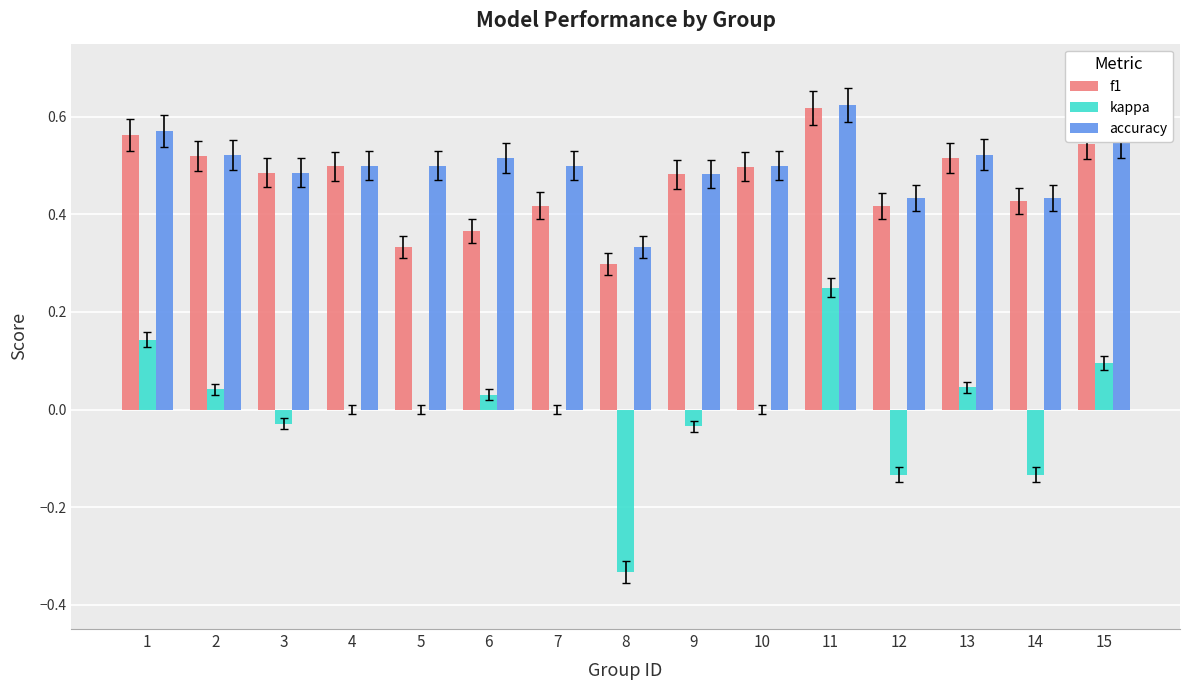

What is the sum of all accuracy values?

7.5